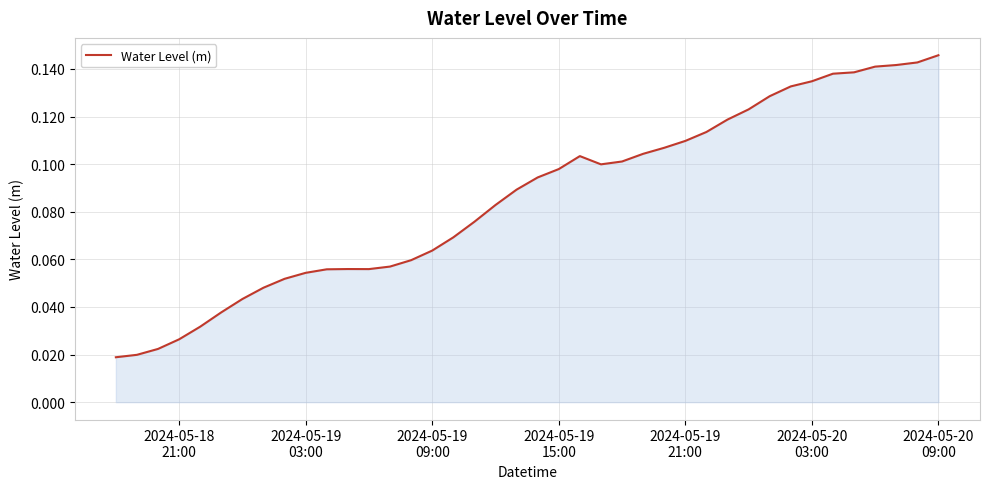

Does the chart display data point markers on the line(s)?

No